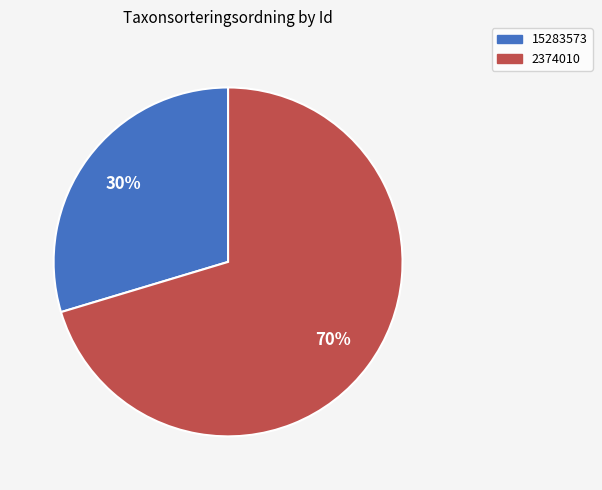

Rank the categories by value from lowest to highest.

15283573, 2374010